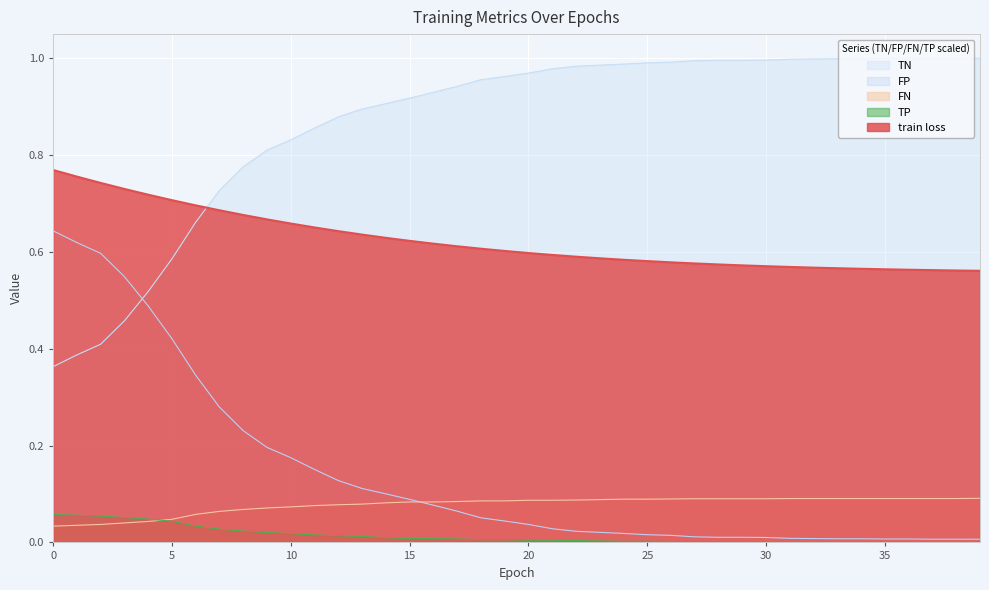

True or false: TP and train loss cross at least once.

False